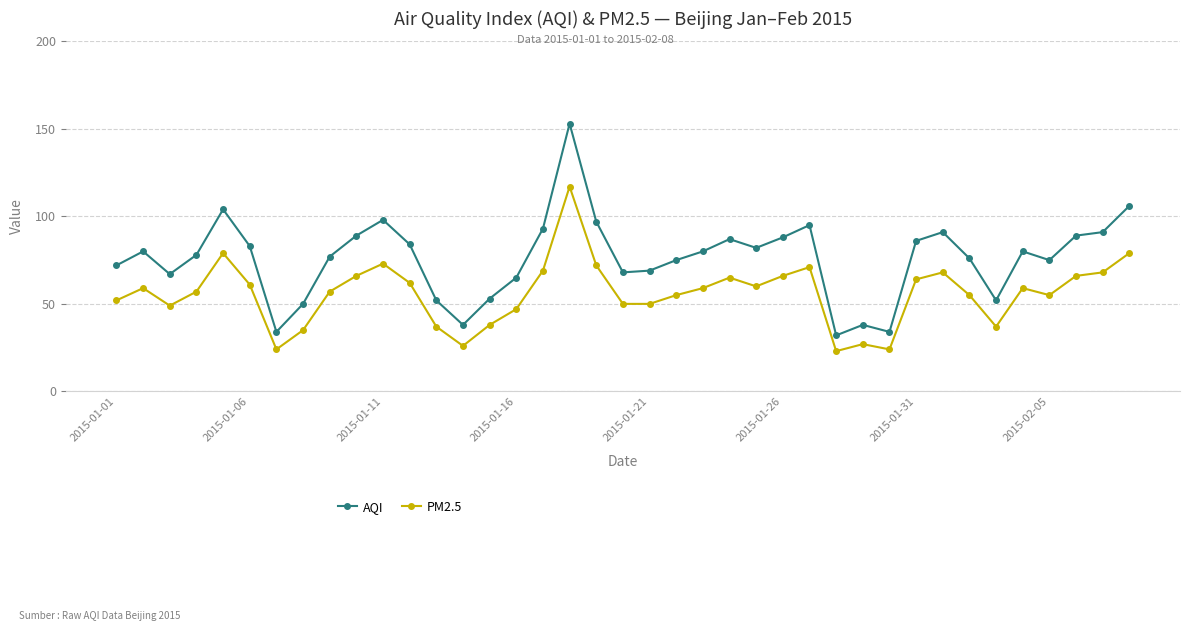

What is the average value of the PM2.5 series?

56